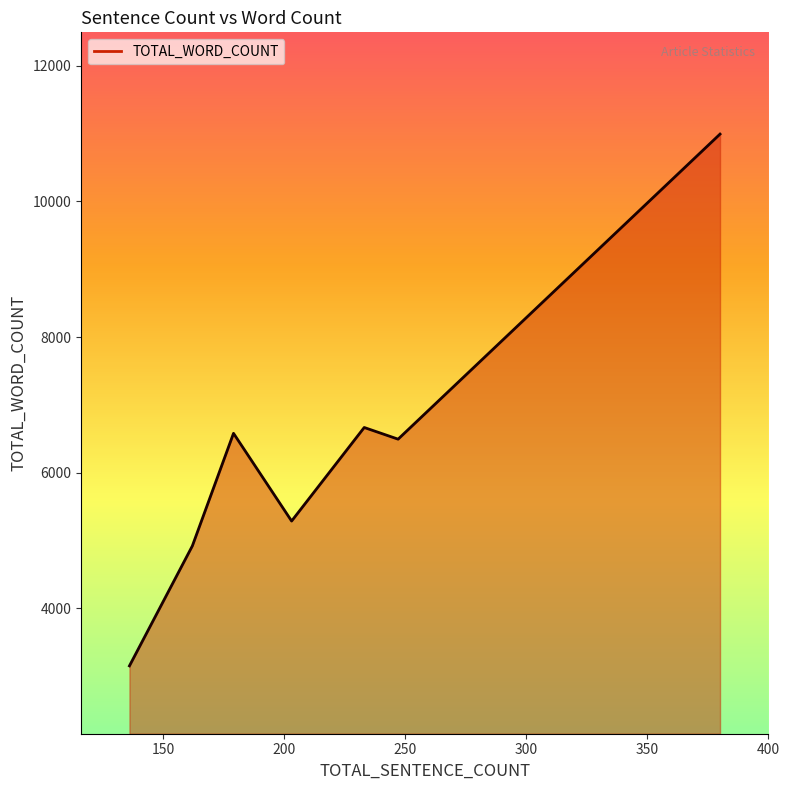

What is the maximum value shown in the chart?

10993